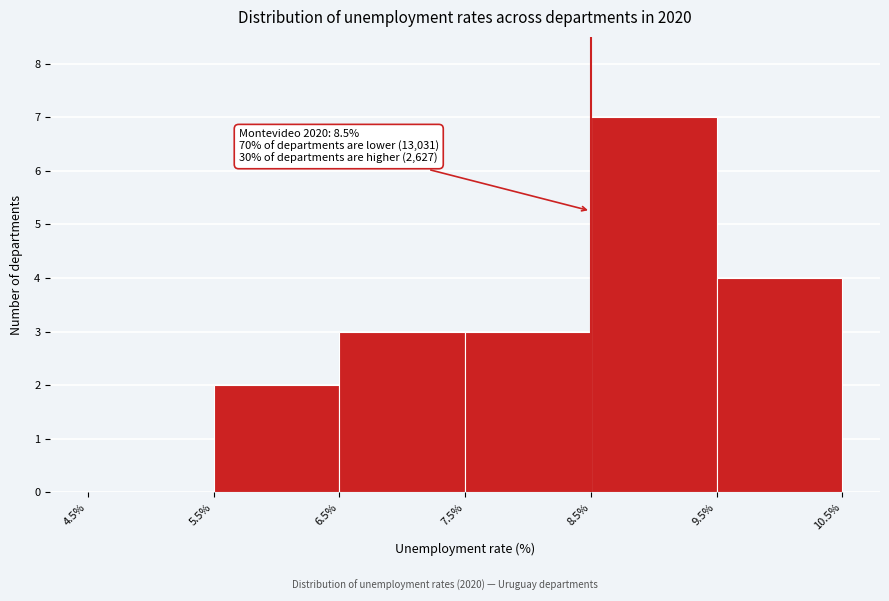

Which range on the x-axis has the tallest bar?

8.5% to 9.5%